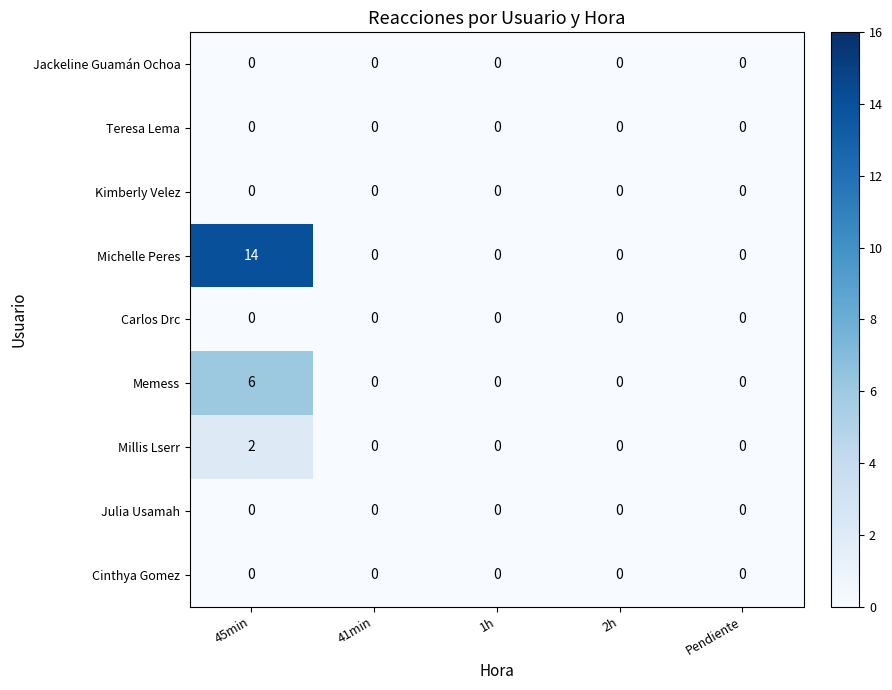

The value of Jackeline Guamán Ochoa at 1h is 0. True or false?

True